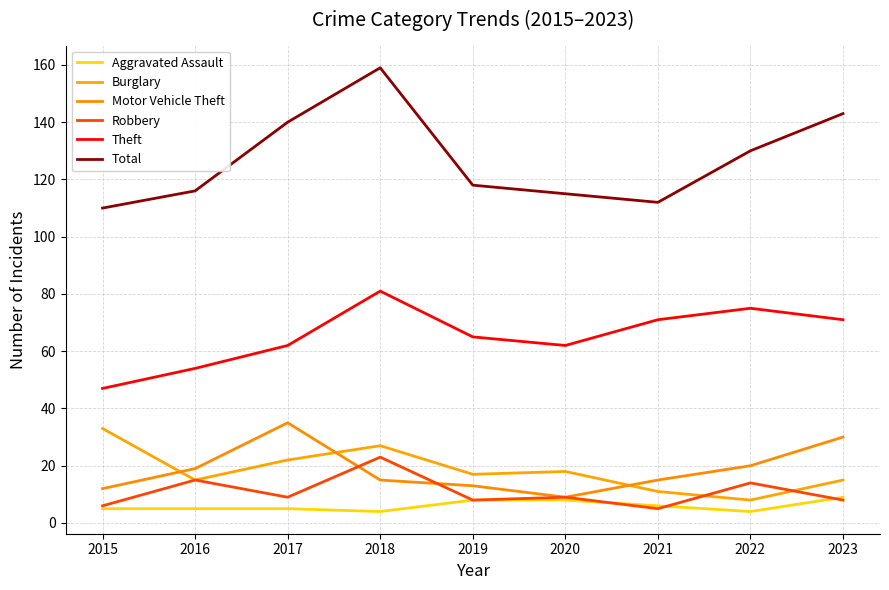

The value of Aggravated Assault at 2020 is 8. True or false?

True